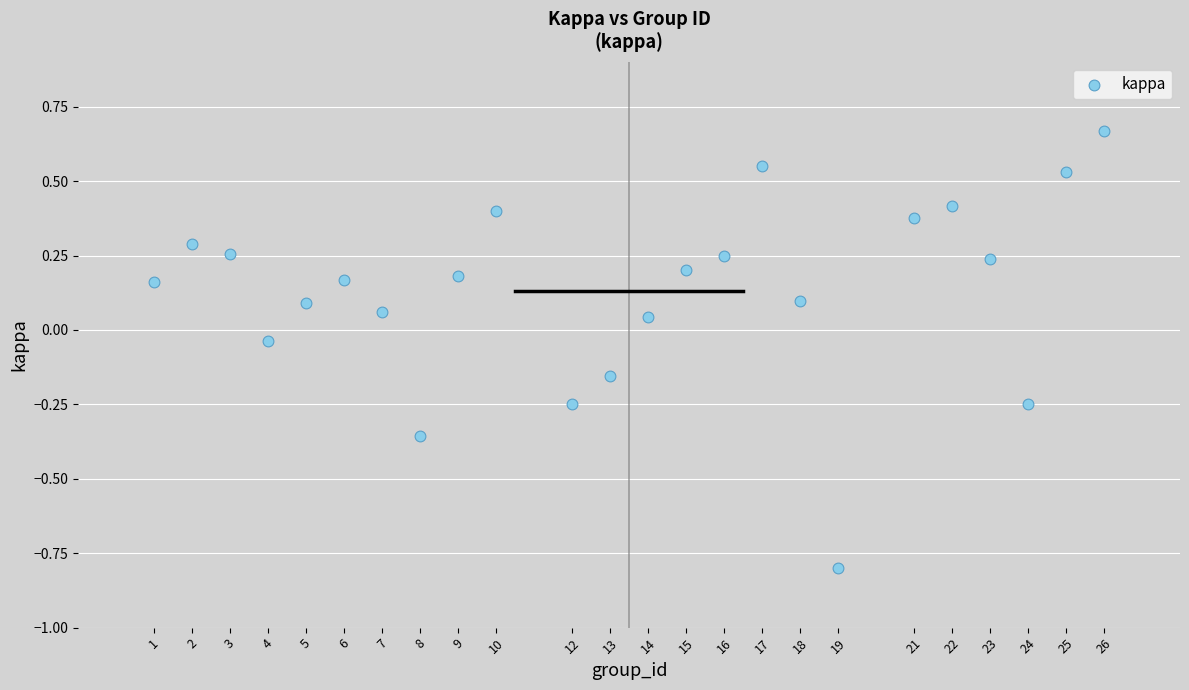

What is the range of Y values (max minus min)?

1.5